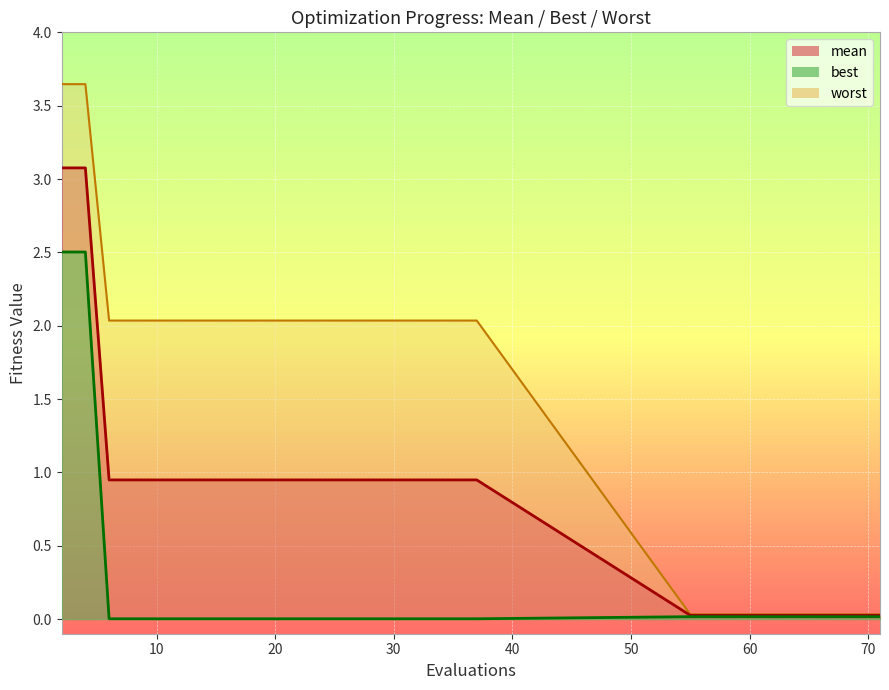

Which series has the largest total across all categories?

worst